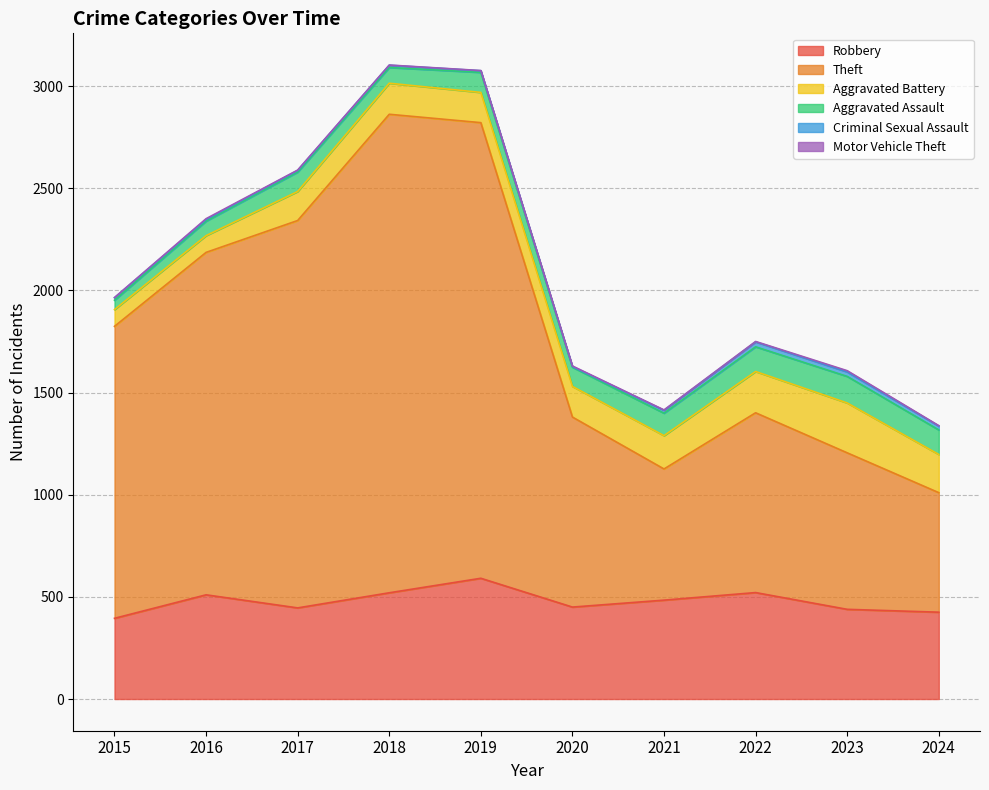

How many values in the Motor Vehicle Theft series are below 2?

3